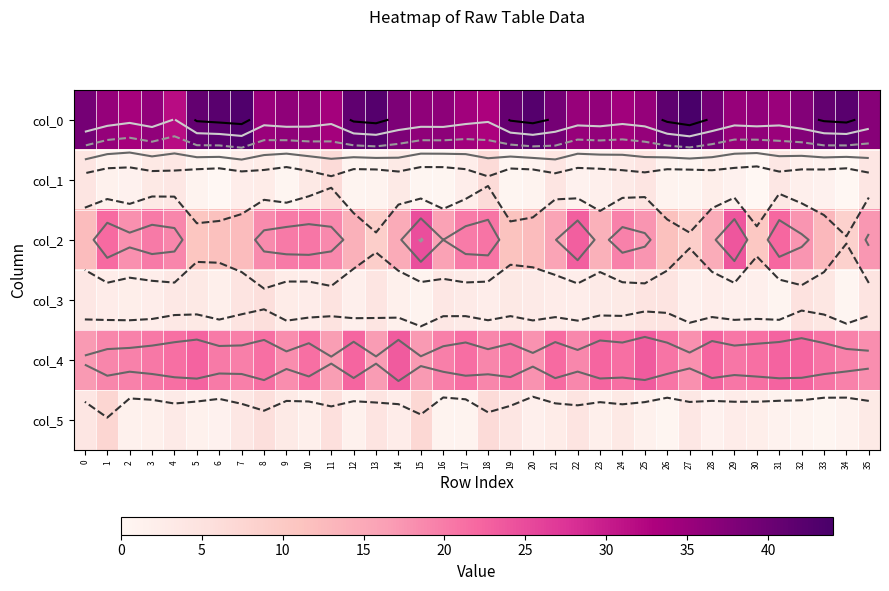

What is the difference between the second highest and minimum values in the col_0 series?

11.2